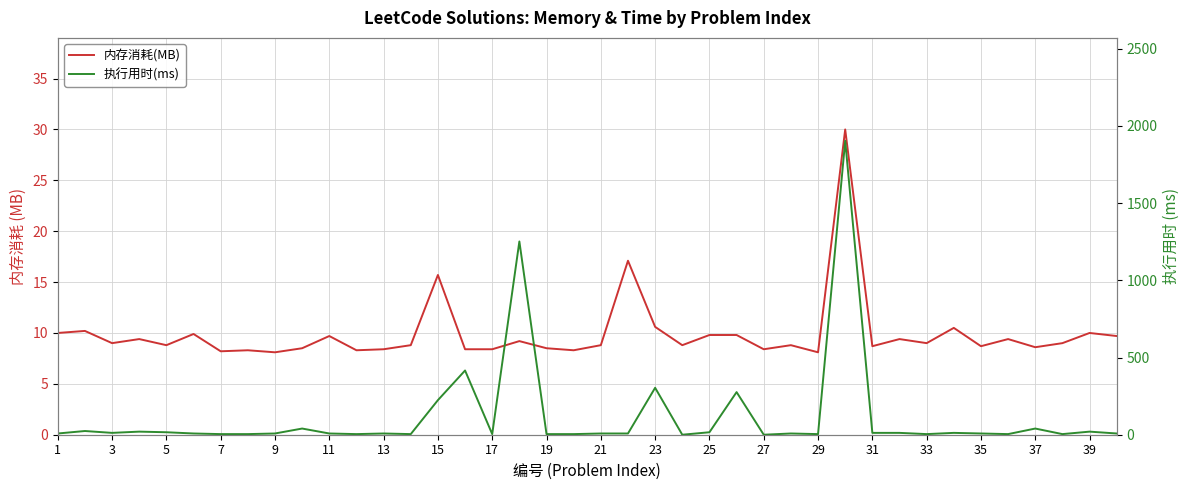

How many interior local valleys does the 执行用时(ms) series have?

10